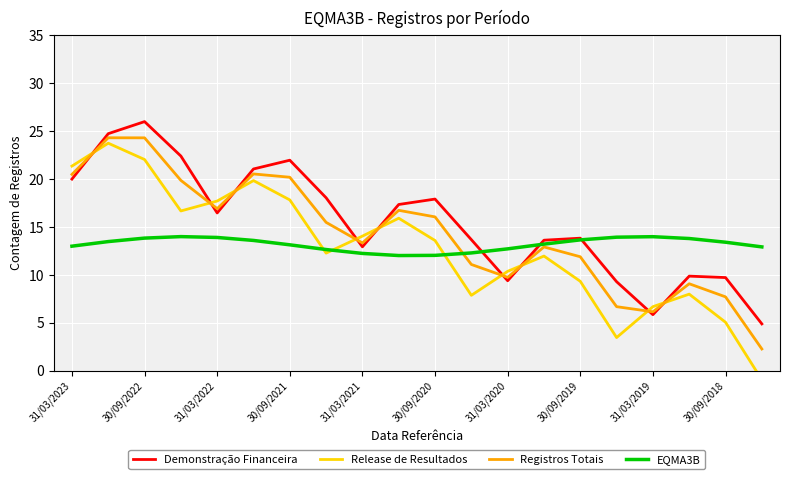

What is the minimum value for Registros Totais?

2.3